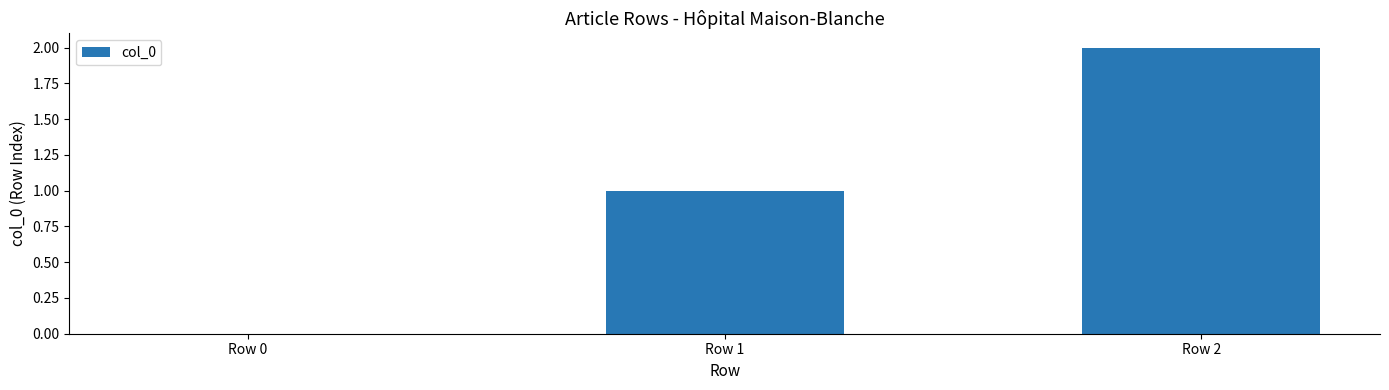

What is the greatest value displayed?

2